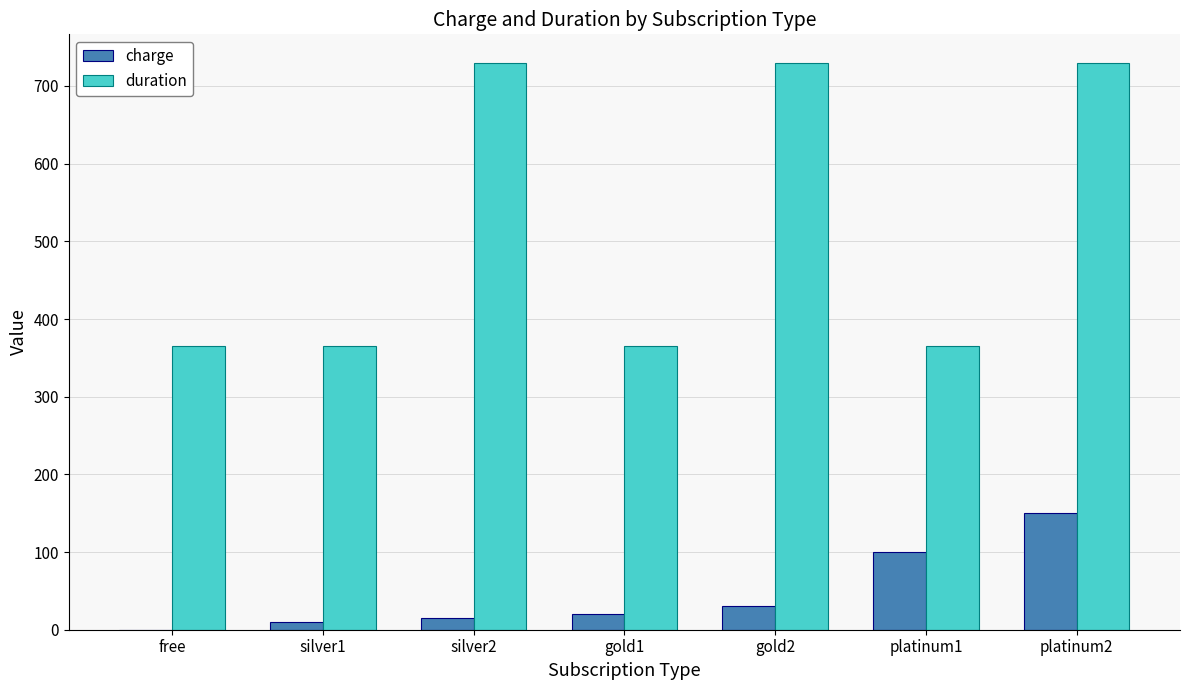

What is the average value of the duration series?

521